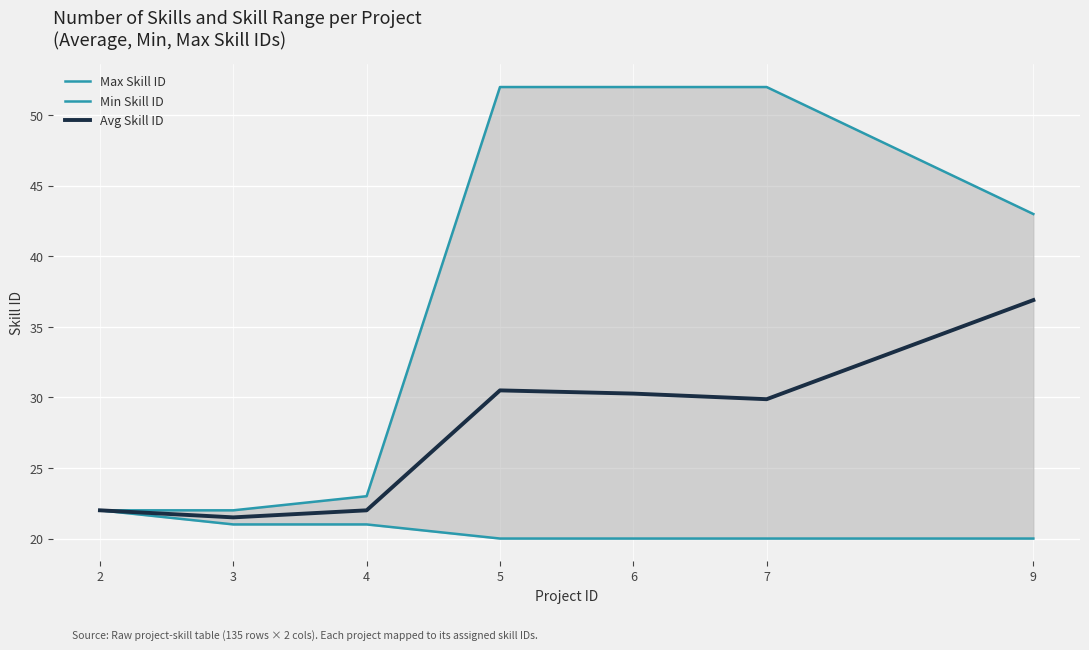

What is the minimum value shown in the chart?

20.0